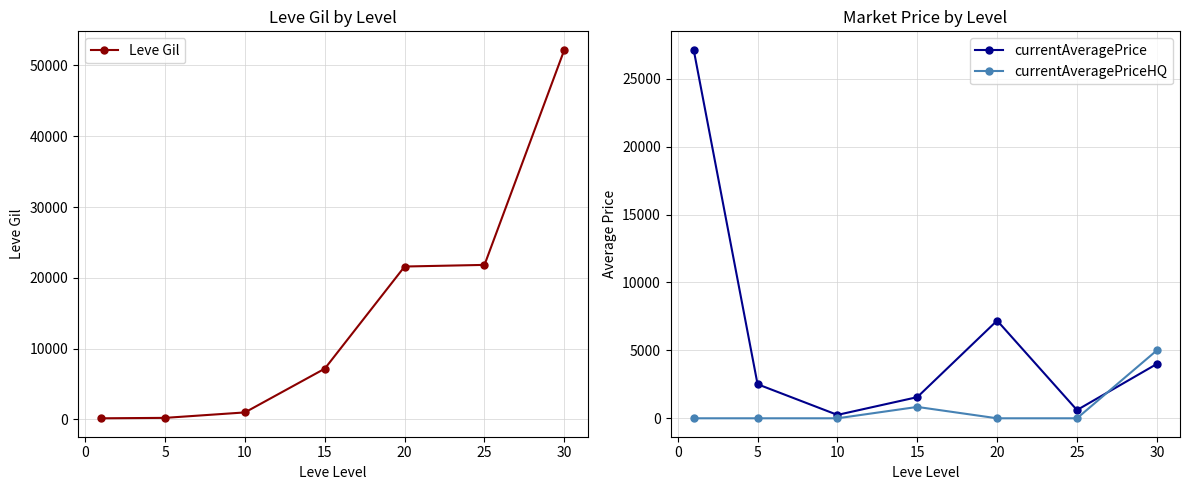

In currentAveragePrice, how many points are higher than both neighbors (excluding endpoints)?

1